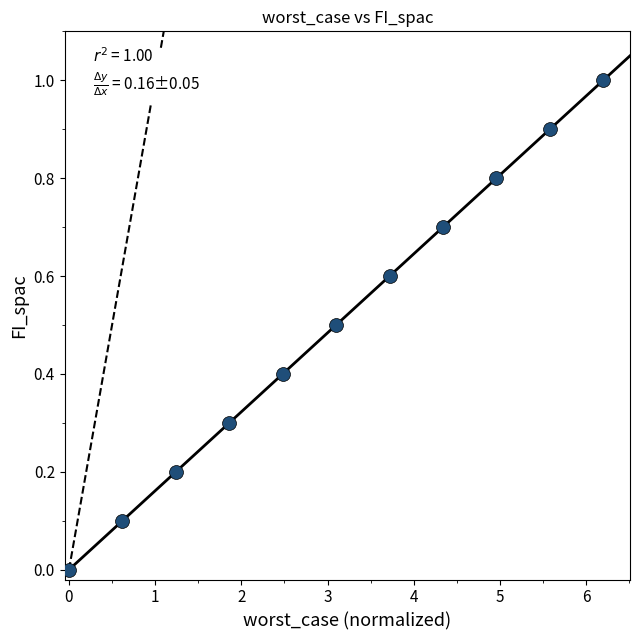

What is the range of X values (max minus min)?

6.2